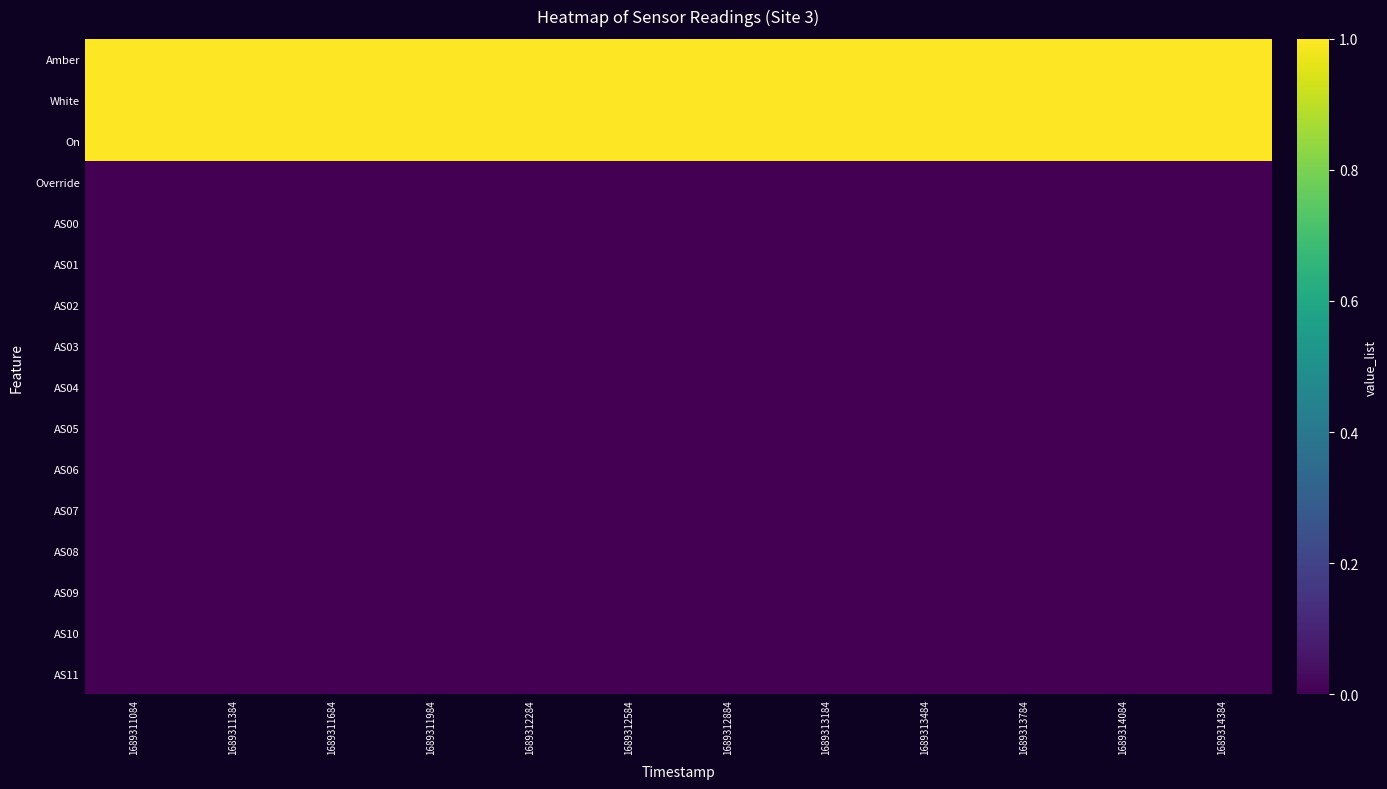

Which series changed the most between 1689312284 and 1689314084?

Amber